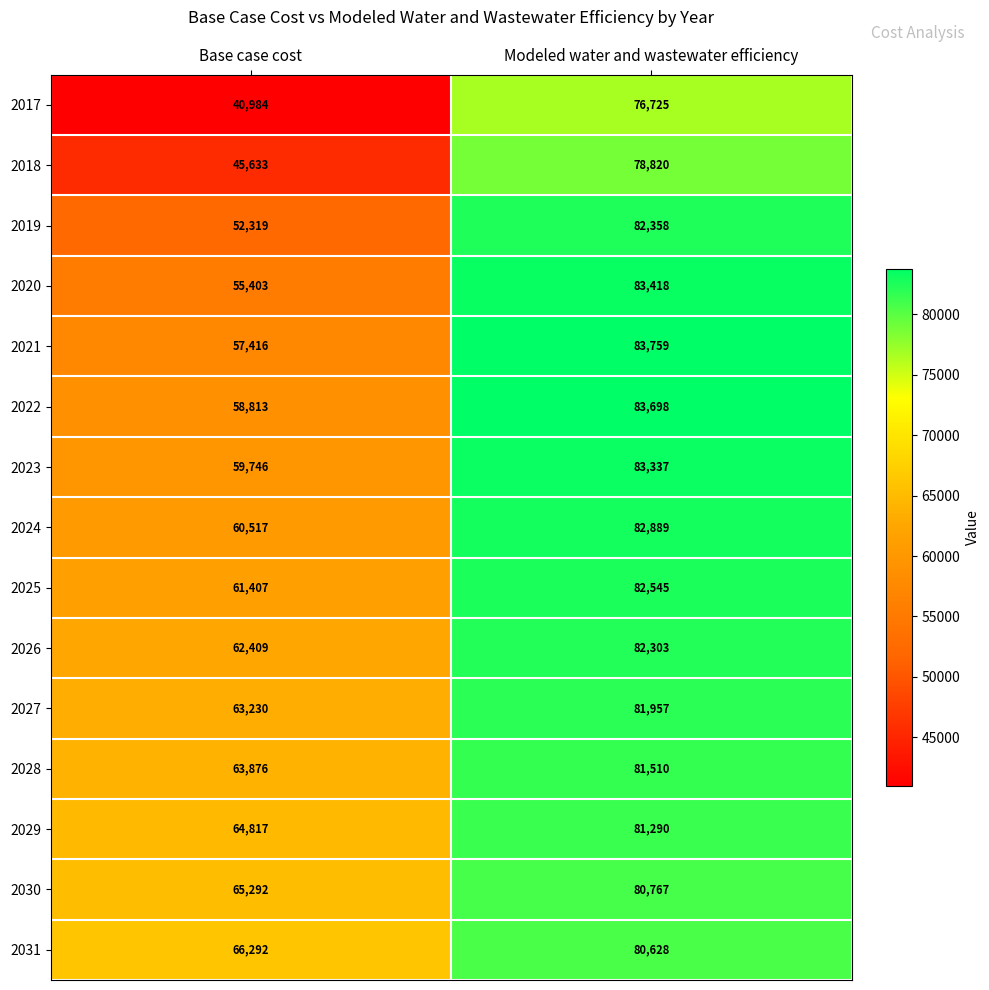

How many series are shown in this chart?

15